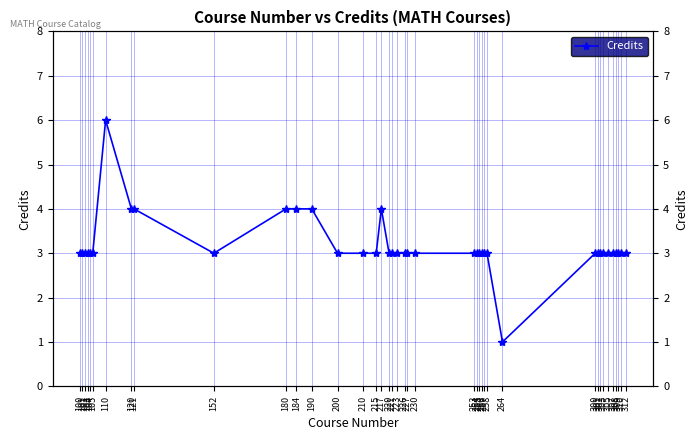

Which label corresponds to the largest value in the chart?

110